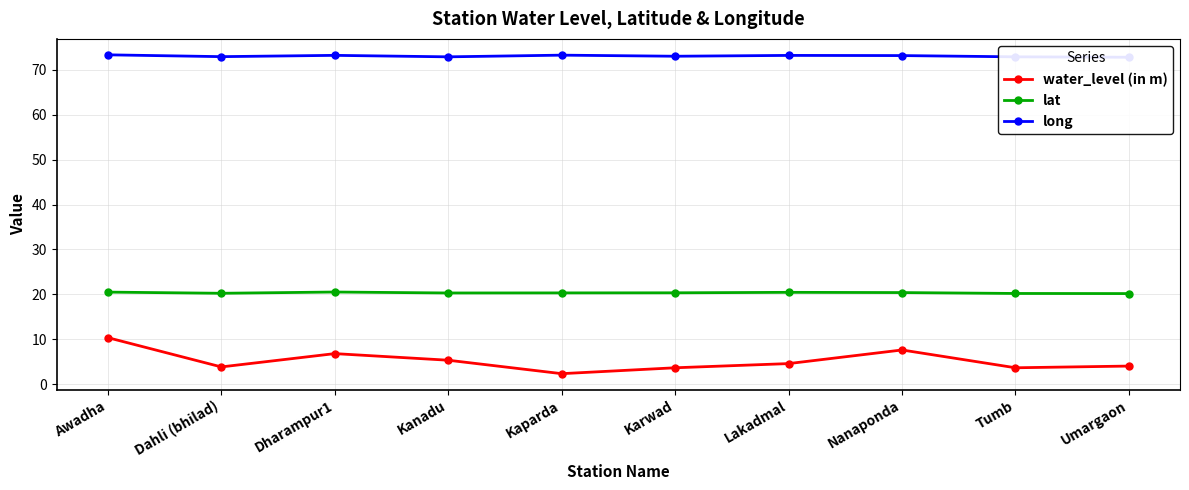

What is the sum of the water_level (in m) values at Kaparda and Dharampur1?

9.2